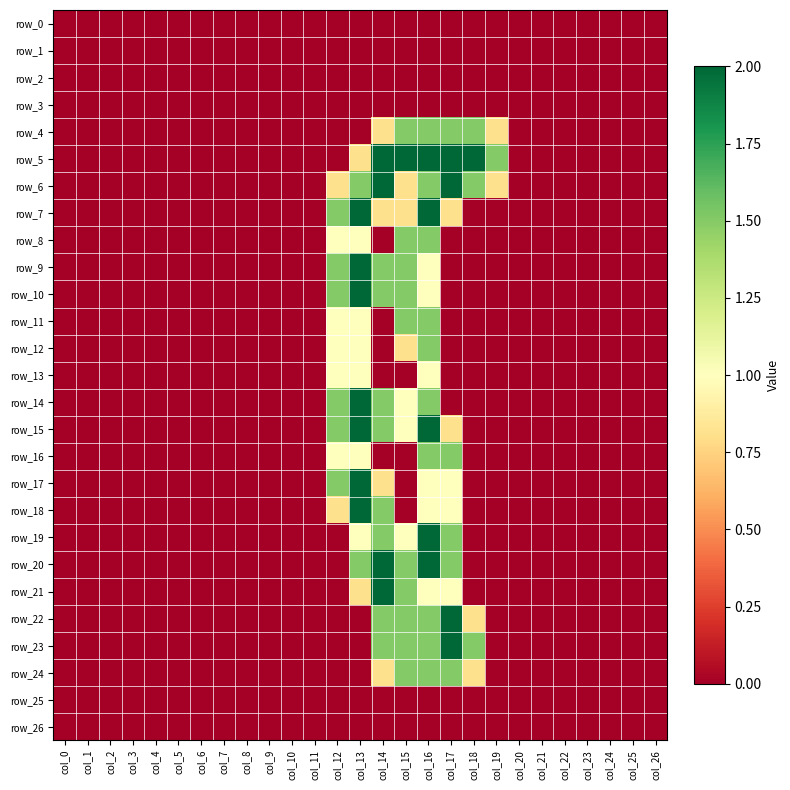

True or false: row_6 has a value of 1.2 at col_26.

False